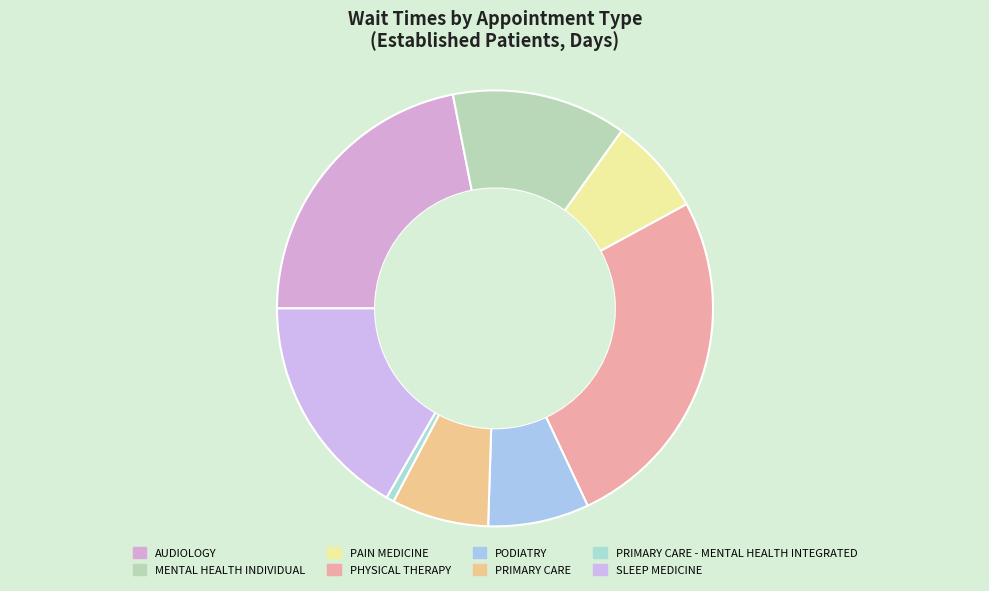

Which slice is the largest?

PHYSICAL THERAPY